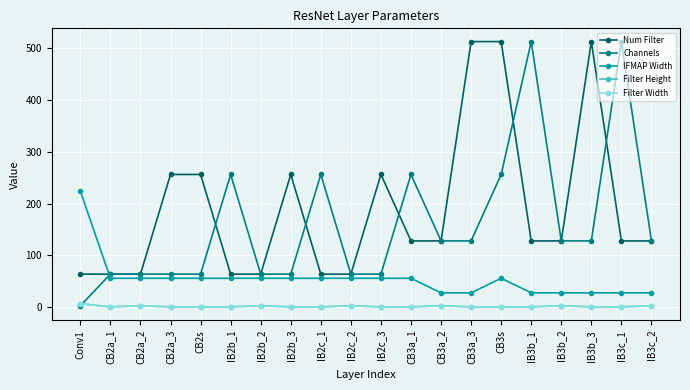

What is the difference between the second highest and minimum values in the Filter Height series?

2